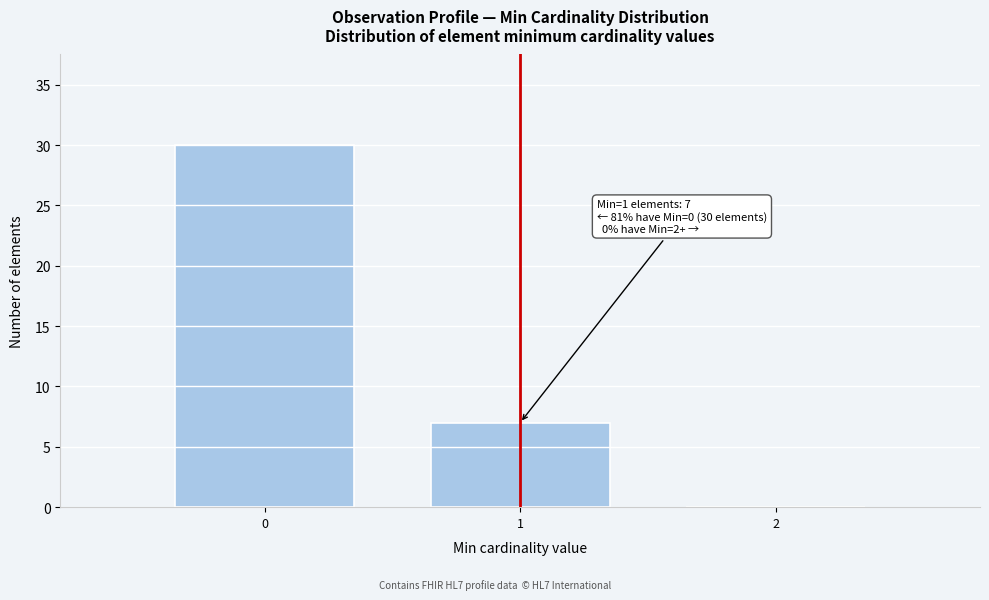

Which range on the x-axis has the tallest bar?

-0.5 to 0.5